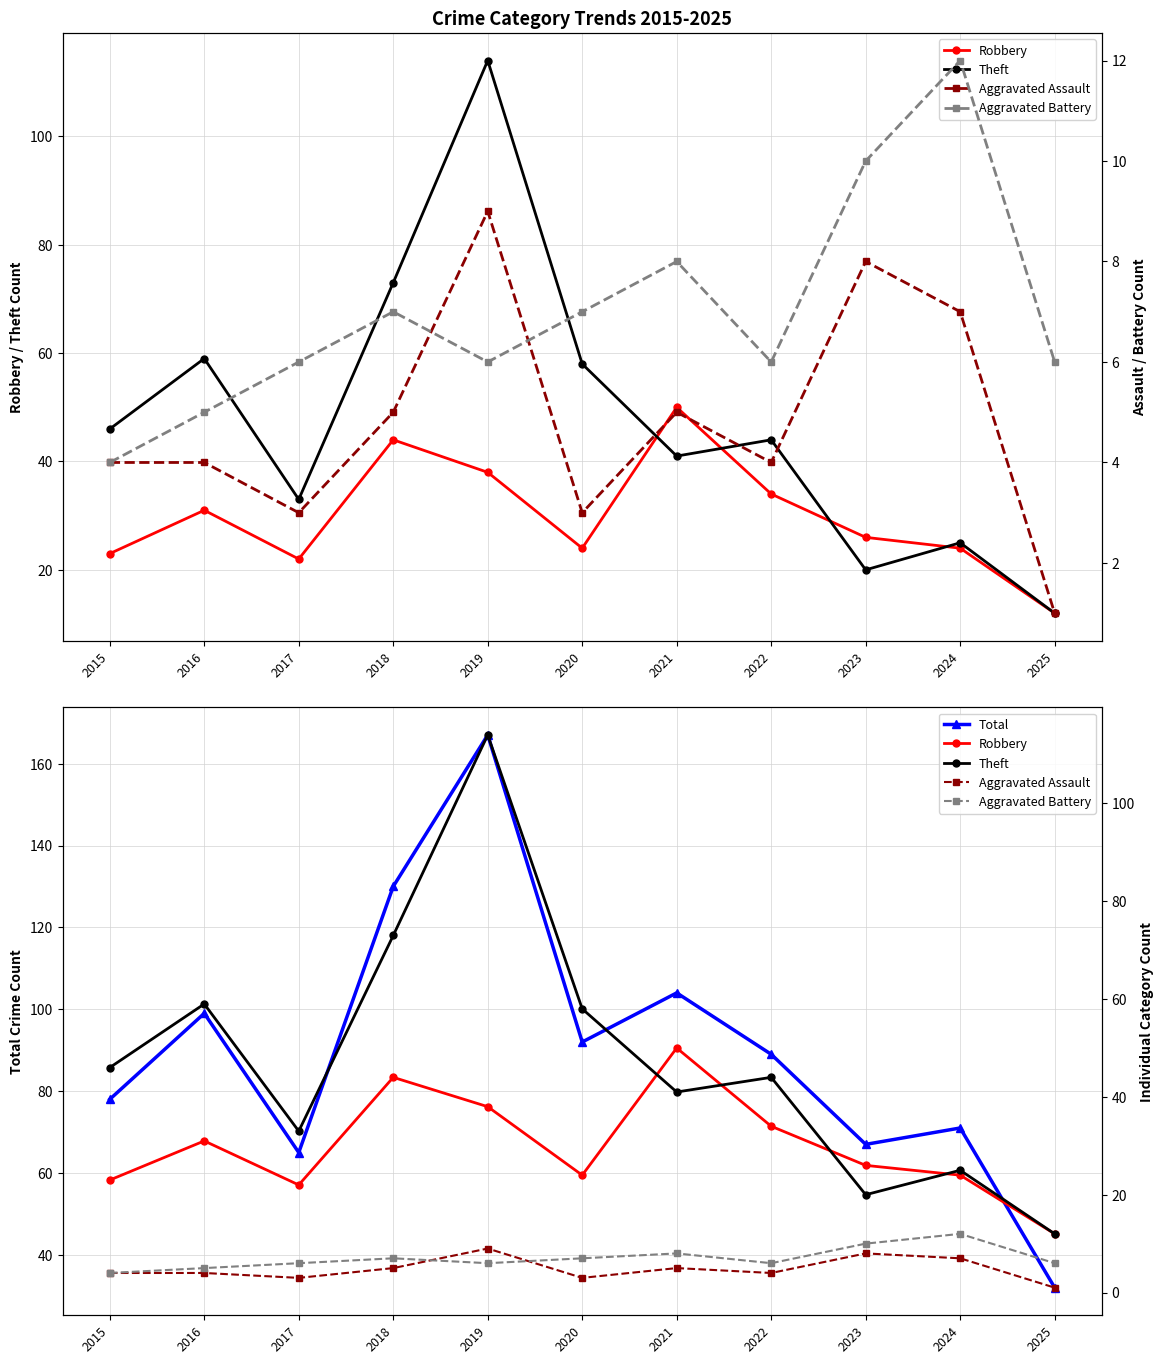

What is the value of the Aggravated Battery point at the 5th from the left?

6